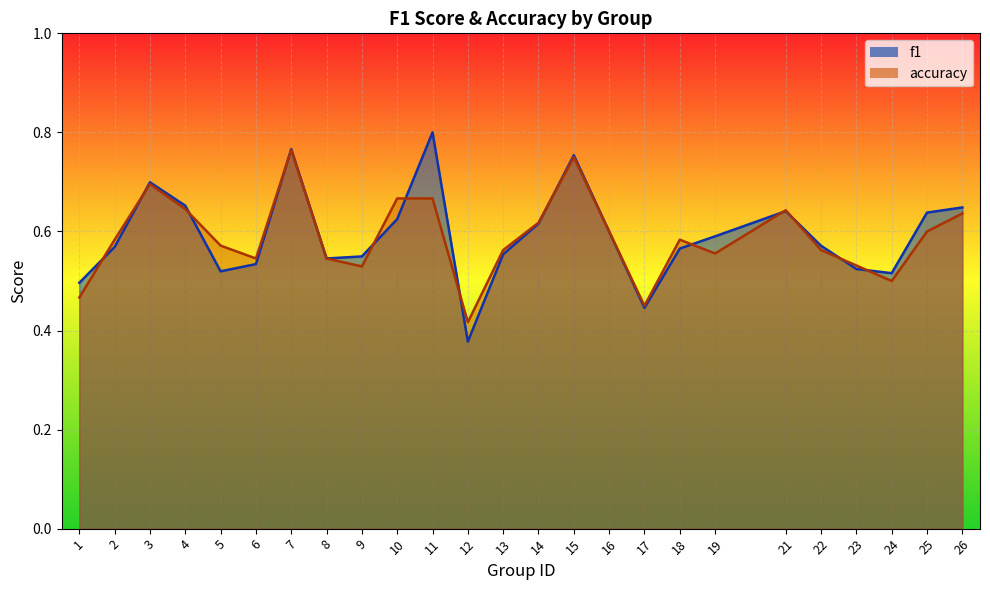

What is the difference between the maximum and minimum values in the accuracy series?

0.3